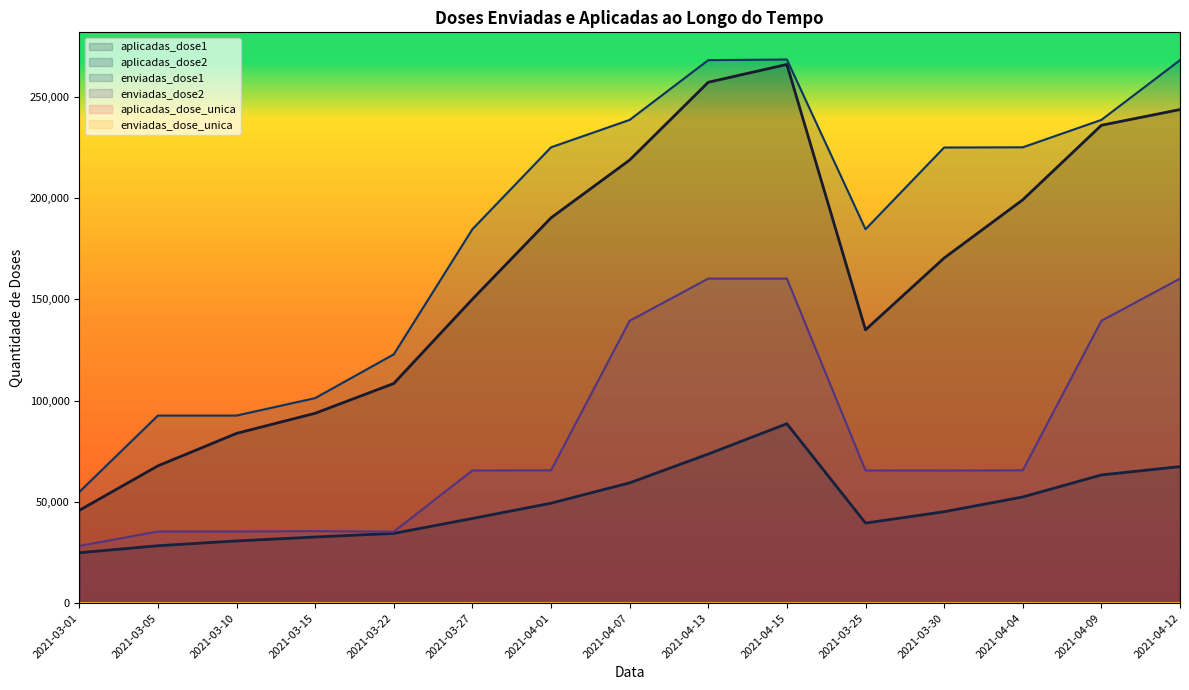

What is the difference between the enviadas_dose1 values at 2021-04-15 and 2021-03-05?

175785